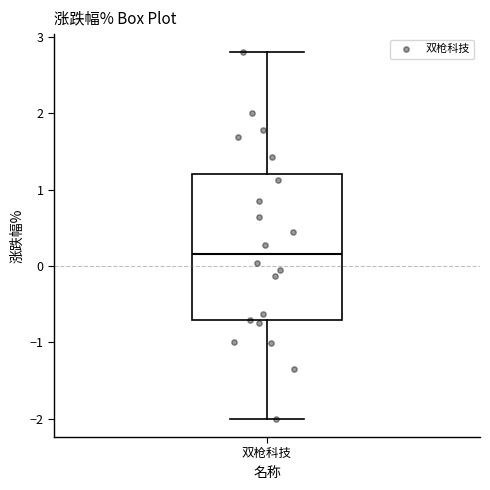

Where does the upper whisker of the box for 双枪科技 end on the y-axis? The values are not printed on the chart, so give them approximately, as read against the axis.

2.8